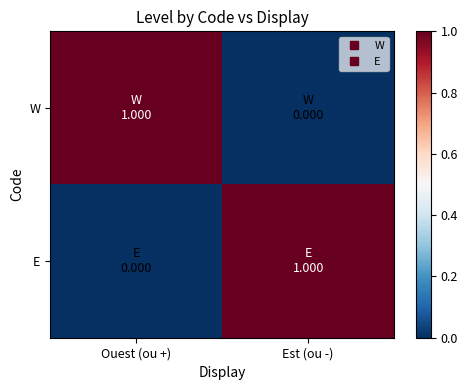

What is the spread (max minus min) of values at Ouest (ou +)?

1